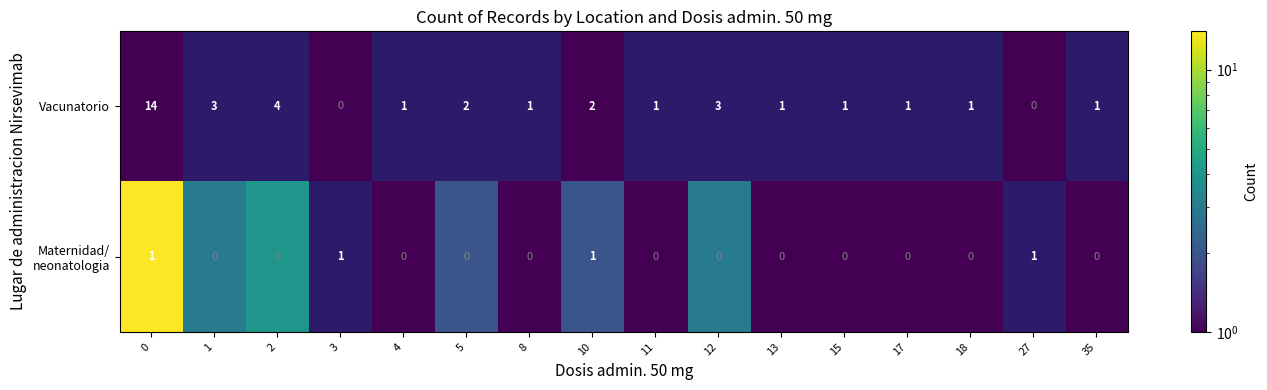

Count the number of categories in the chart.

16